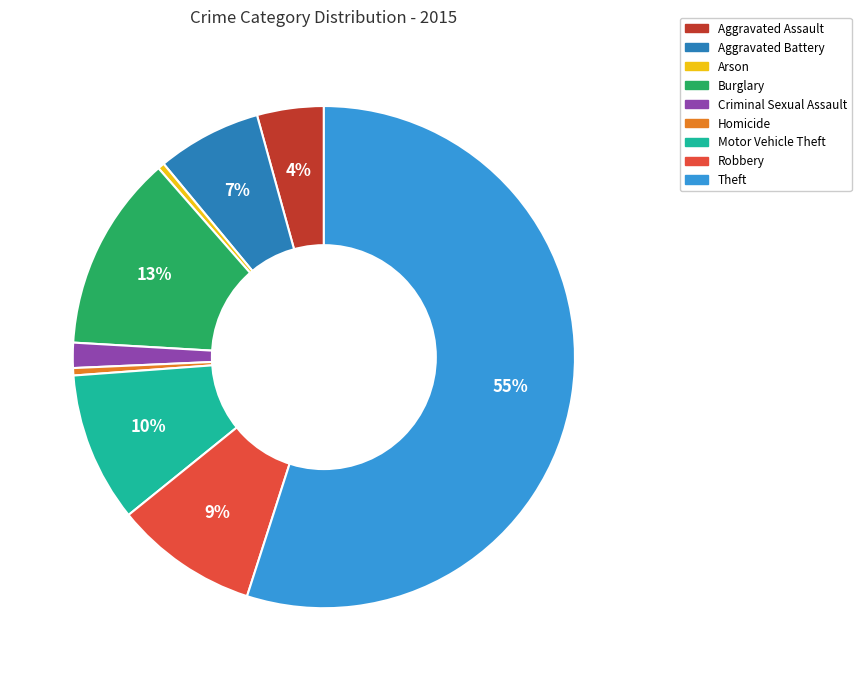

Is Theft the majority of the pie?

Yes